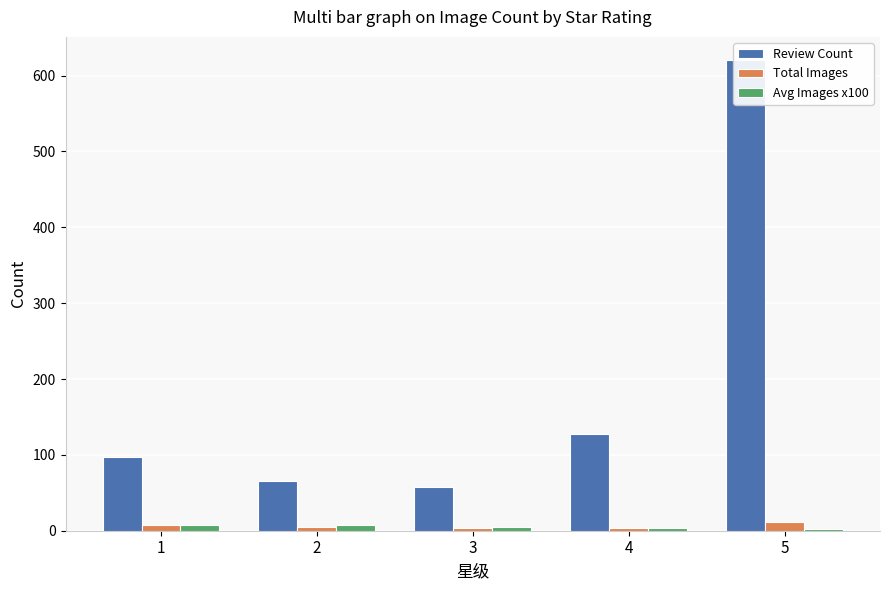

Which category has the lowest value across all series?

5